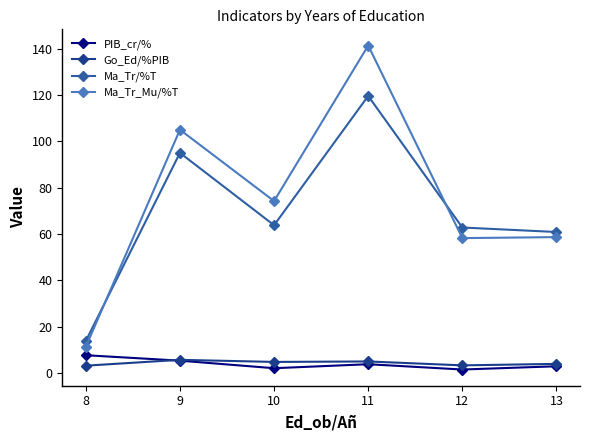

What is the total value across all series at 12?

125.9